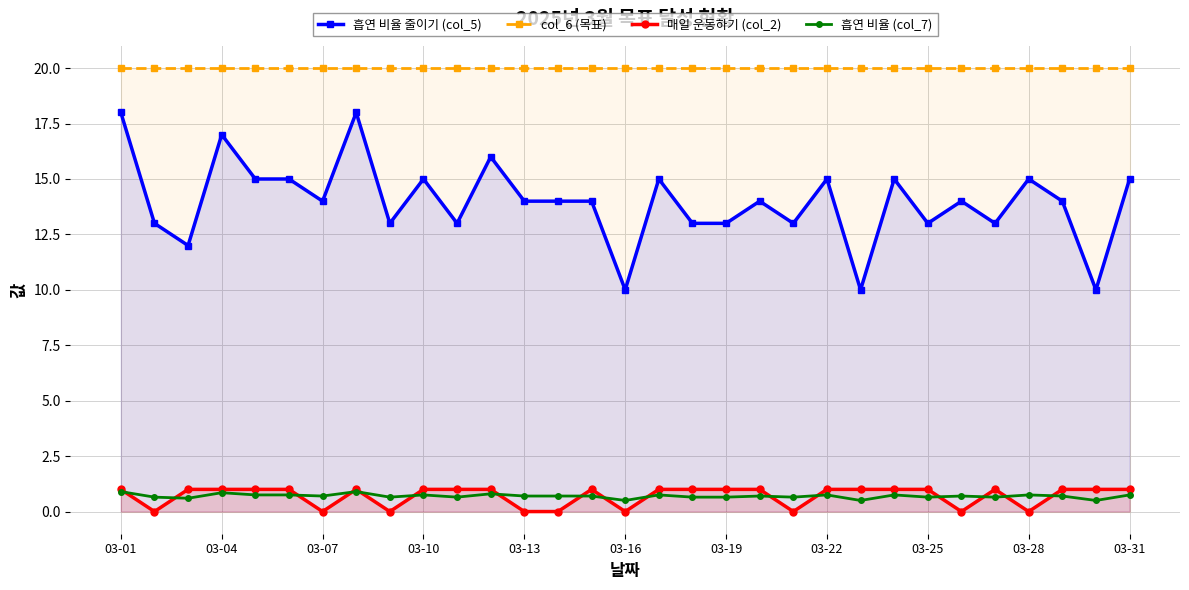

True or false: 흡연 비율 줄이기 (col_5) has more than 2 interior local peaks.

True